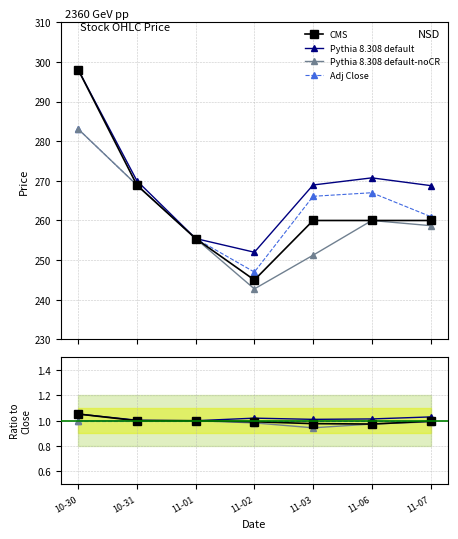

What is the label of the 3rd point from the left?

11-01